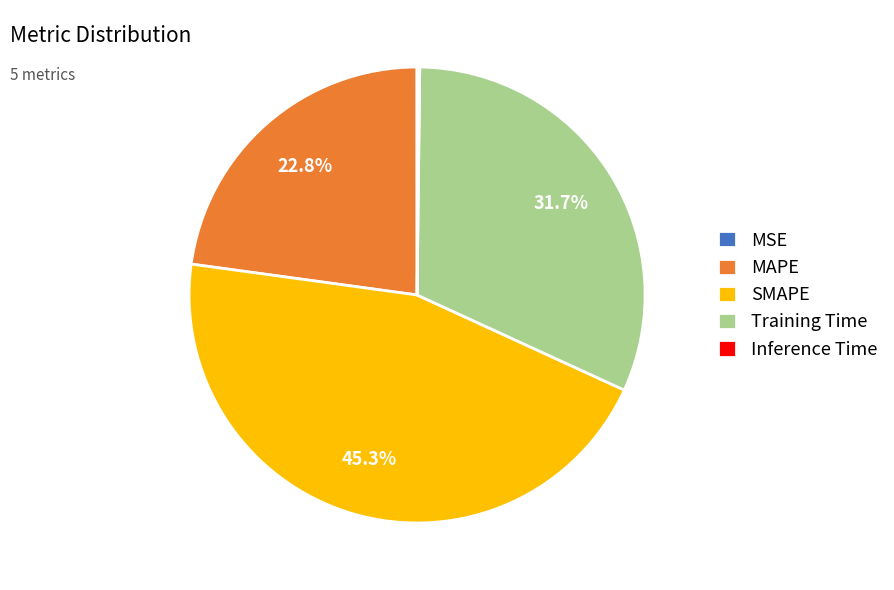

What is the largest slice in the pie chart?

SMAPE